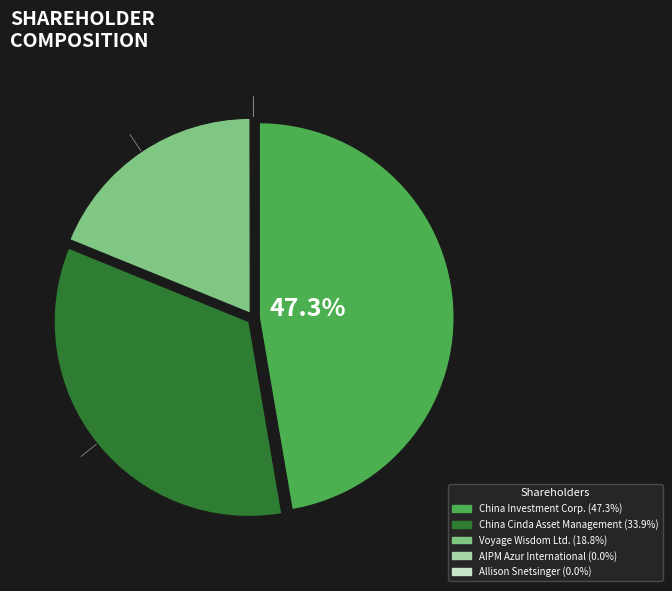

To the nearest percent, what is the difference between the largest and smallest slice percentages?

47%